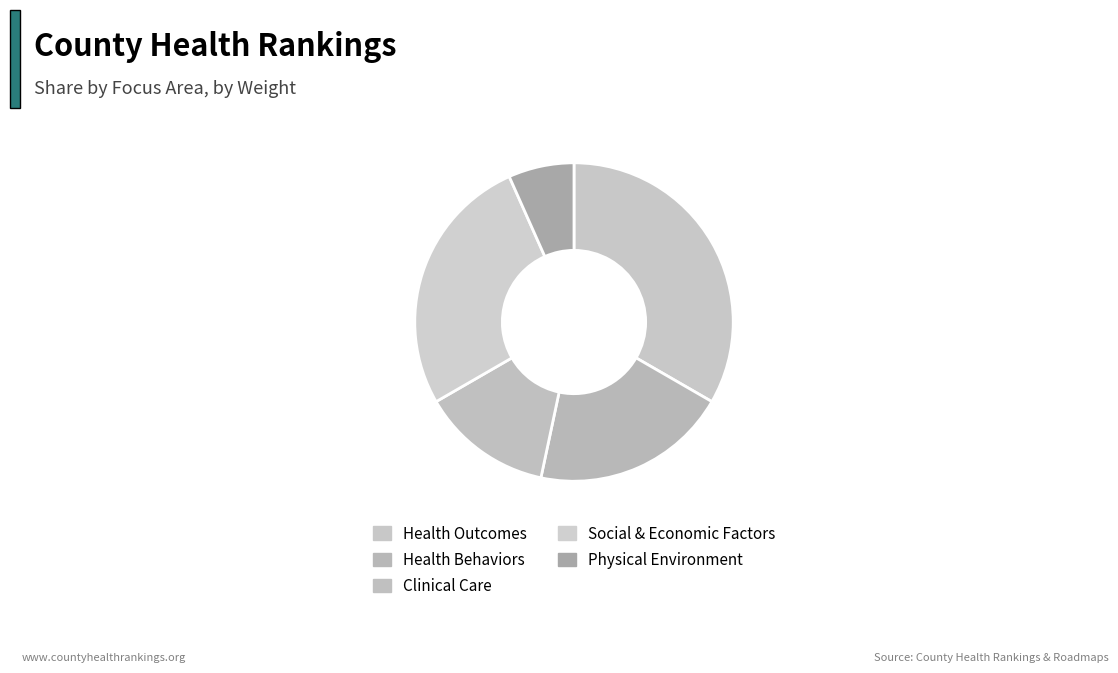

What percentage do Health Outcomes and Physical Environment together represent?

47.1%